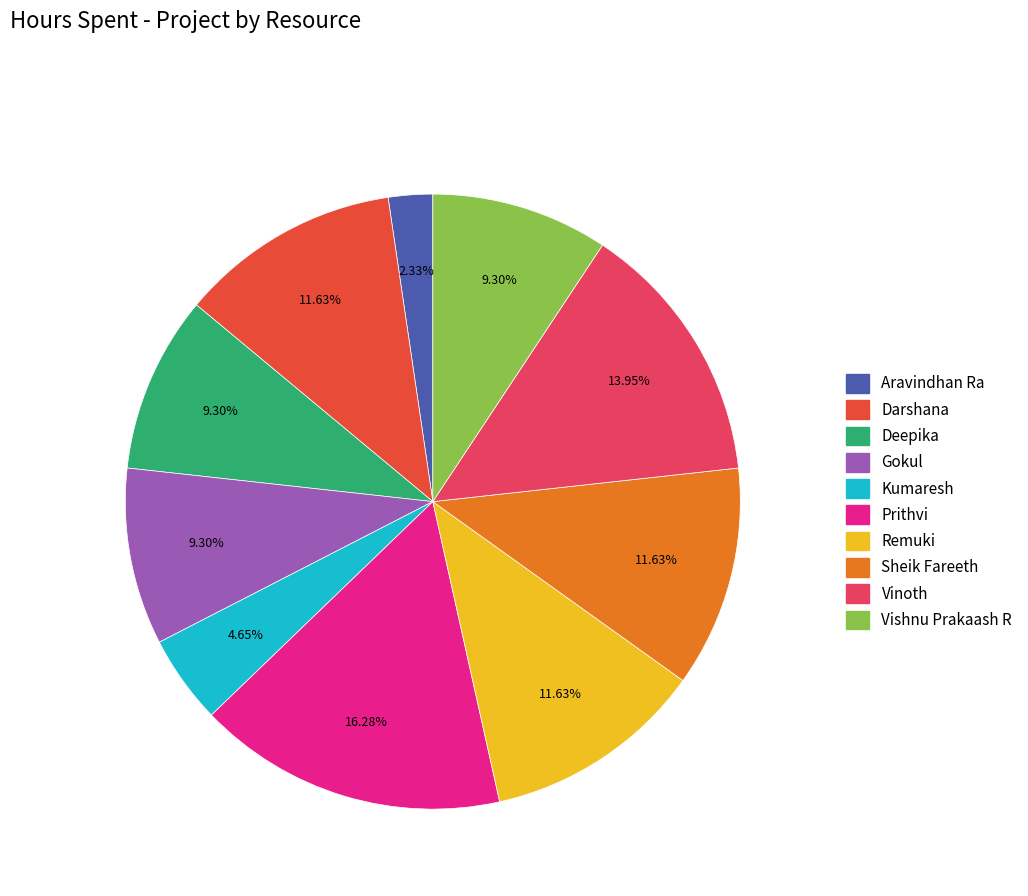

What is the ratio of the value at Gokul to the value at Sheik Fareeth?

0.8